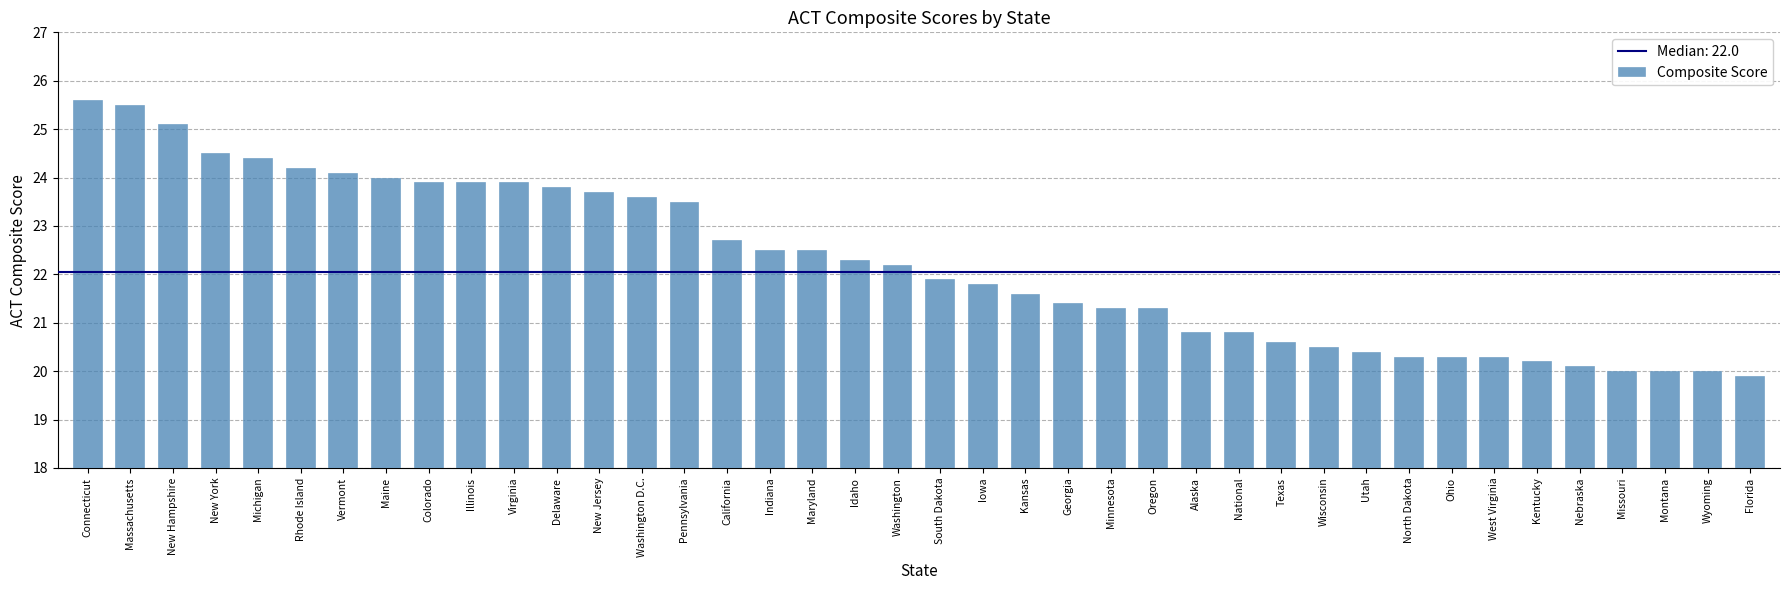

What is the maximum value shown in the chart?

25.6